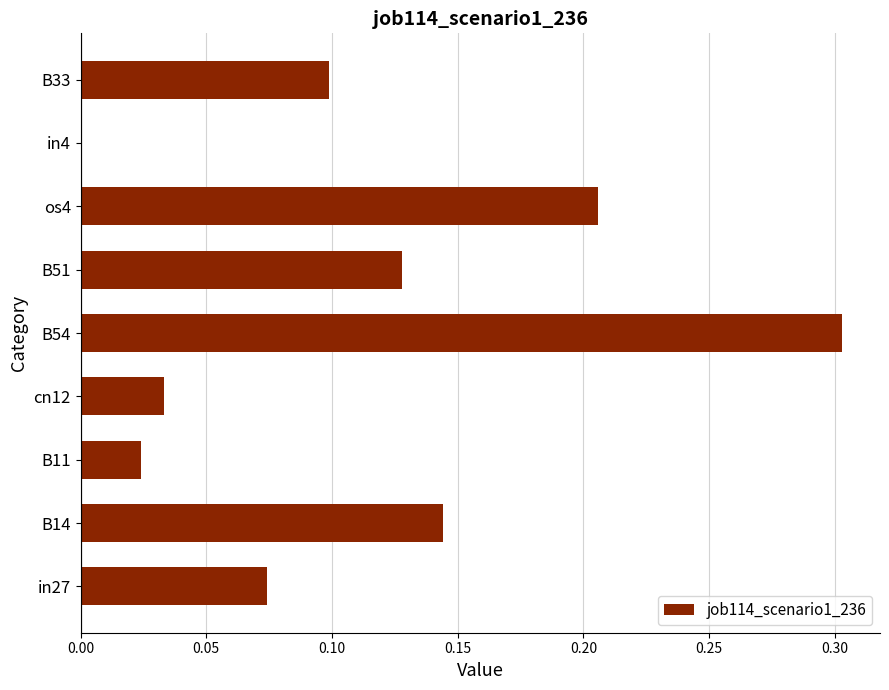

What is the sum of all values?

1.0